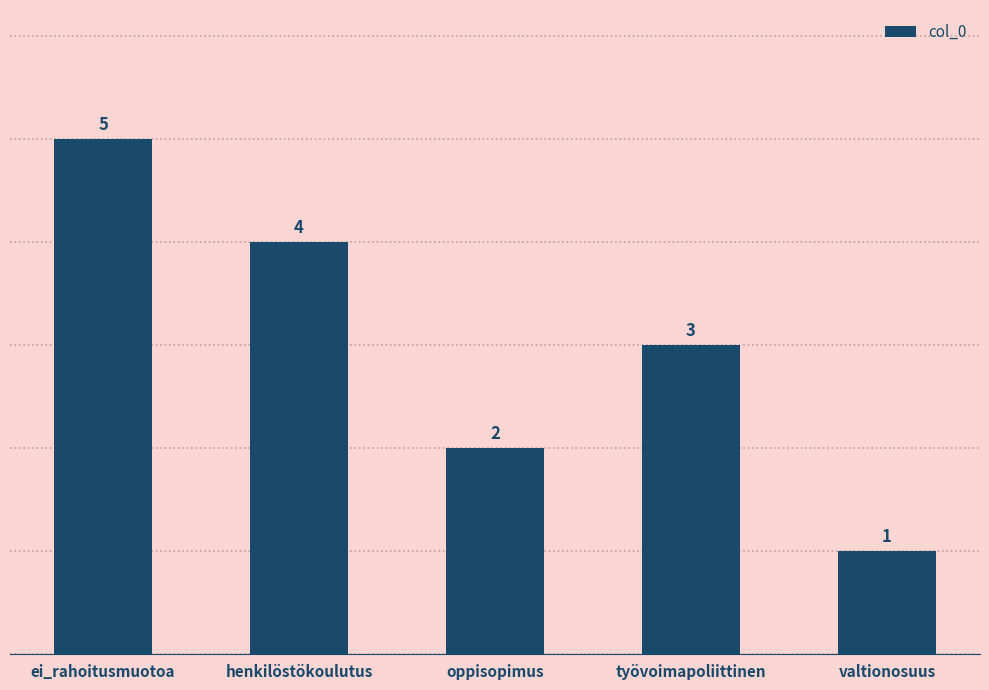

Reading left to right, what are all the values shown in this chart?

5	4	2	3	1